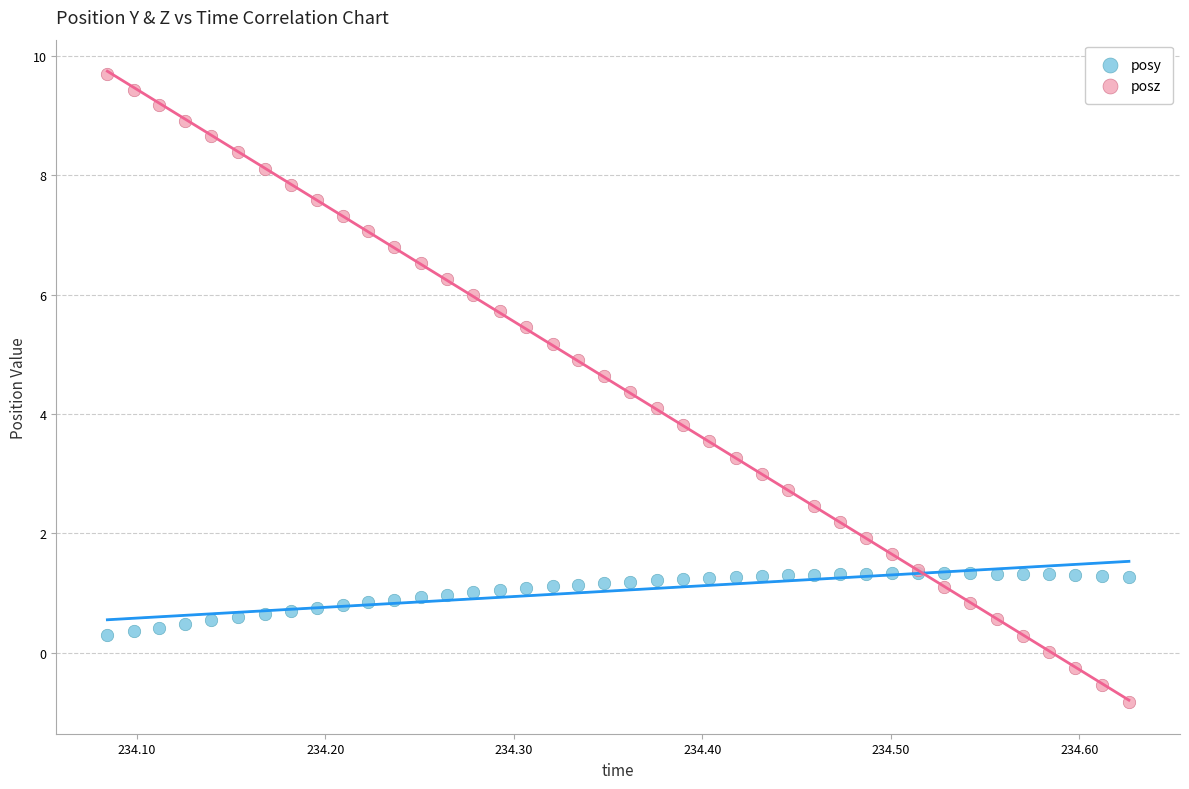

Which series has the largest Y range (max minus min)?

posz